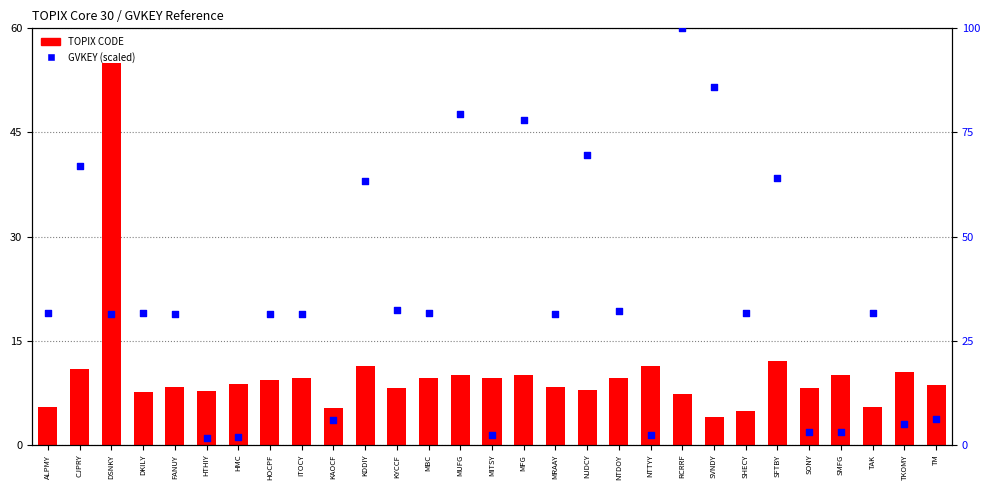

At which category is the sum across all series the highest?

RCRRF